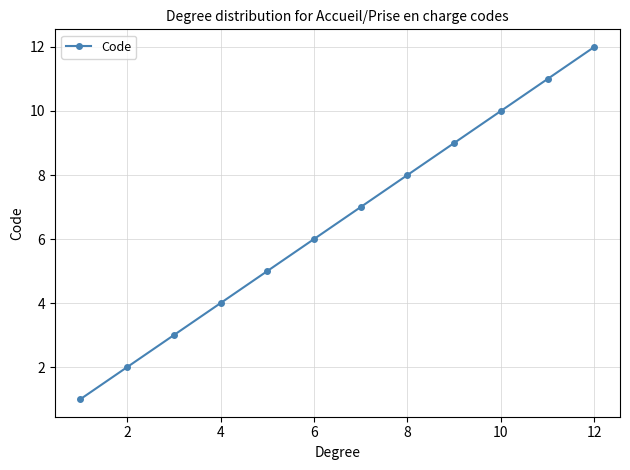

What is the value of the 12th point from the left?

12